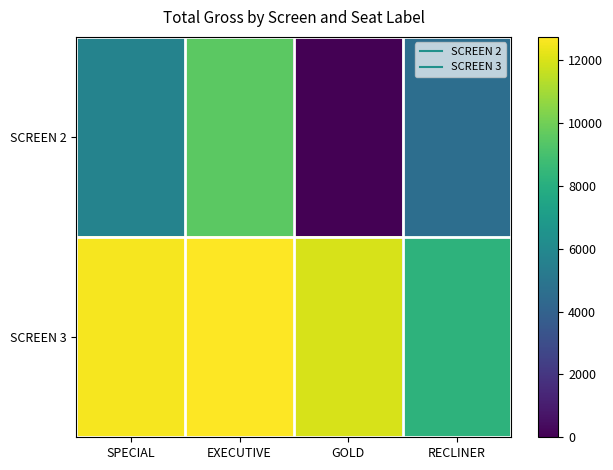

What is the maximum value shown in the chart?

12750